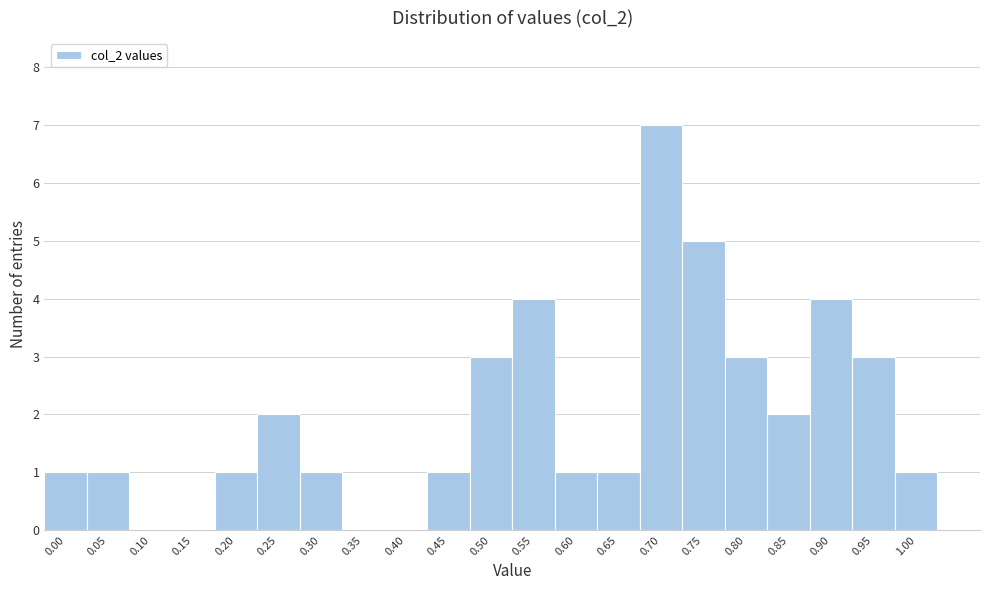

Reading left to right, transcribe all the data shown in this chart.

0.00=1	0.05=1	0.10=0	0.15=0	0.20=1	0.25=2	0.30=1	0.35=0	0.40=0	0.45=1	0.50=3	0.55=4	0.60=1	0.65=1	0.70=7	0.75=5	0.80=3	0.85=2	0.90=4	0.95=3	1.00=1